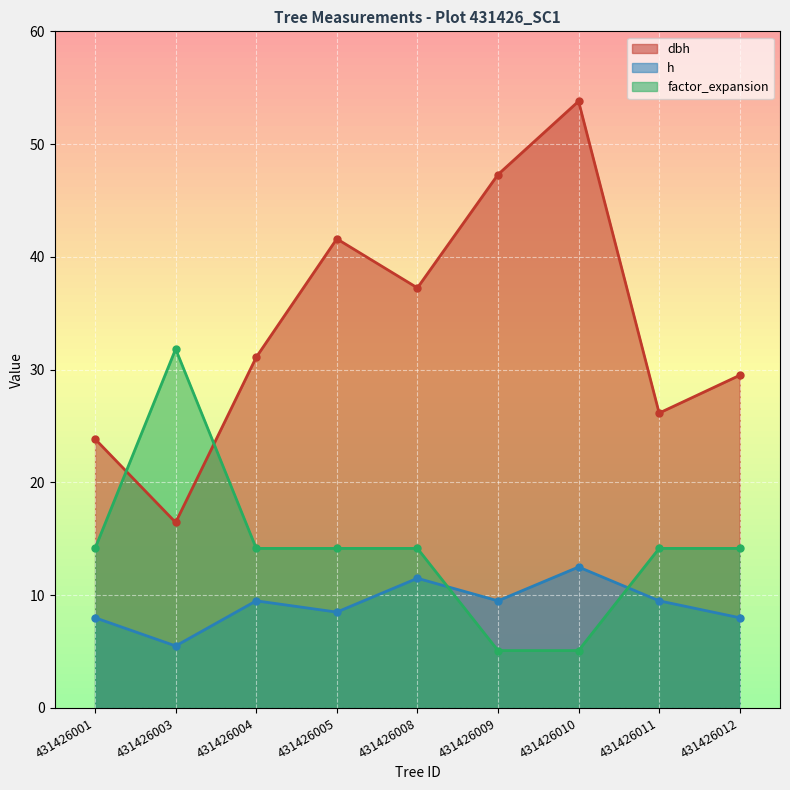

What is the sum of the h values at 431426009 and 431426011?

19.0